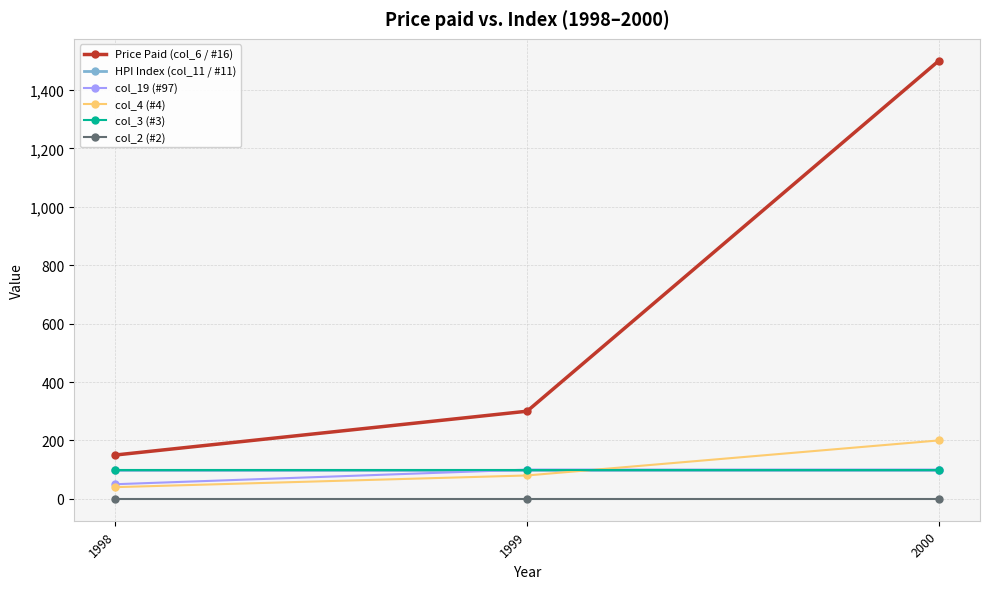

Count the col_19 (#97) values in the range 50 to 100.

3